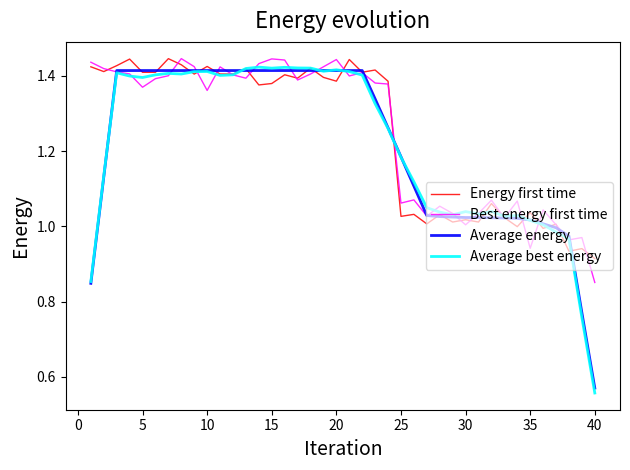

How many distinct data groups are displayed?

4